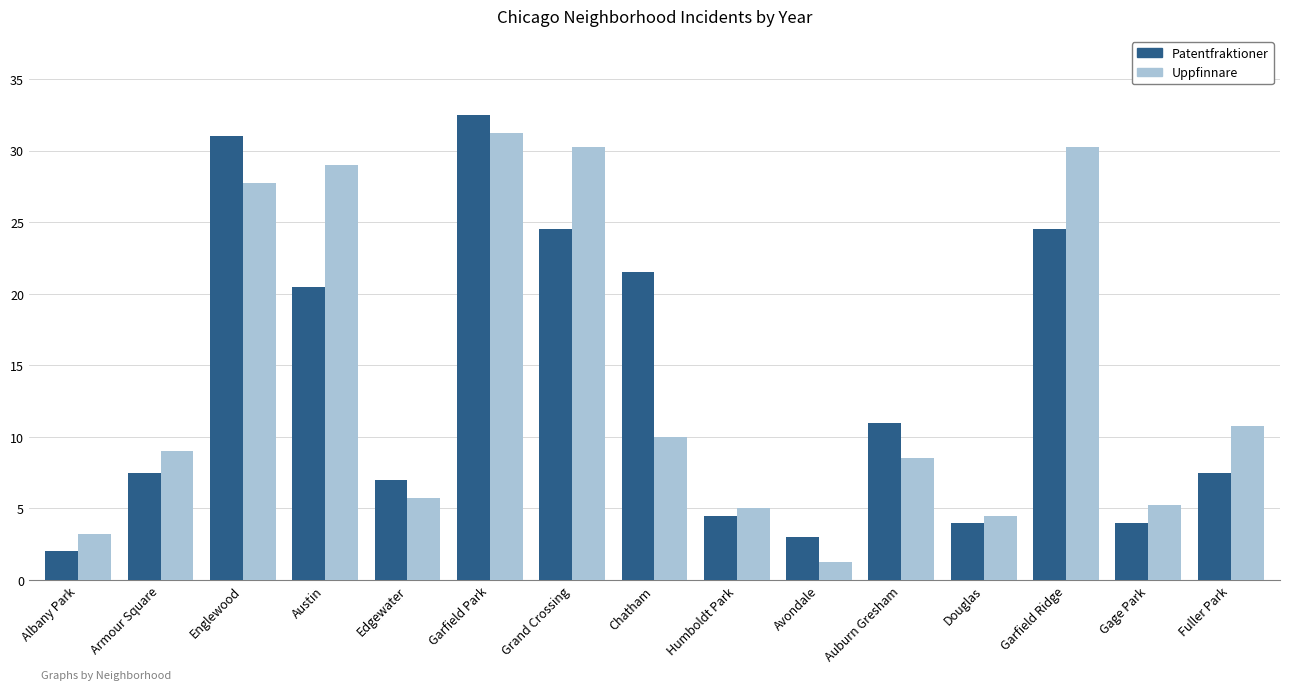

The value of Patentfraktioner at Albany Park is 2.0. True or false?

True